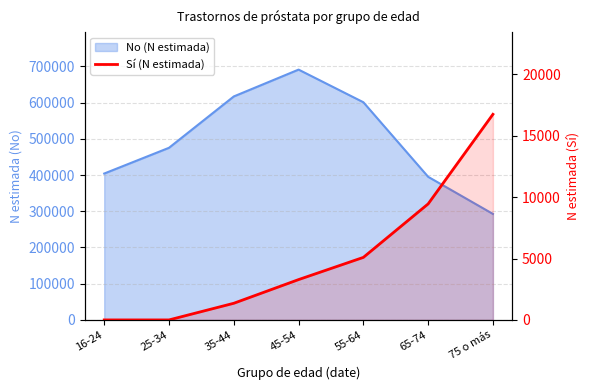

What is the label of the 6th point from the left?

65-74